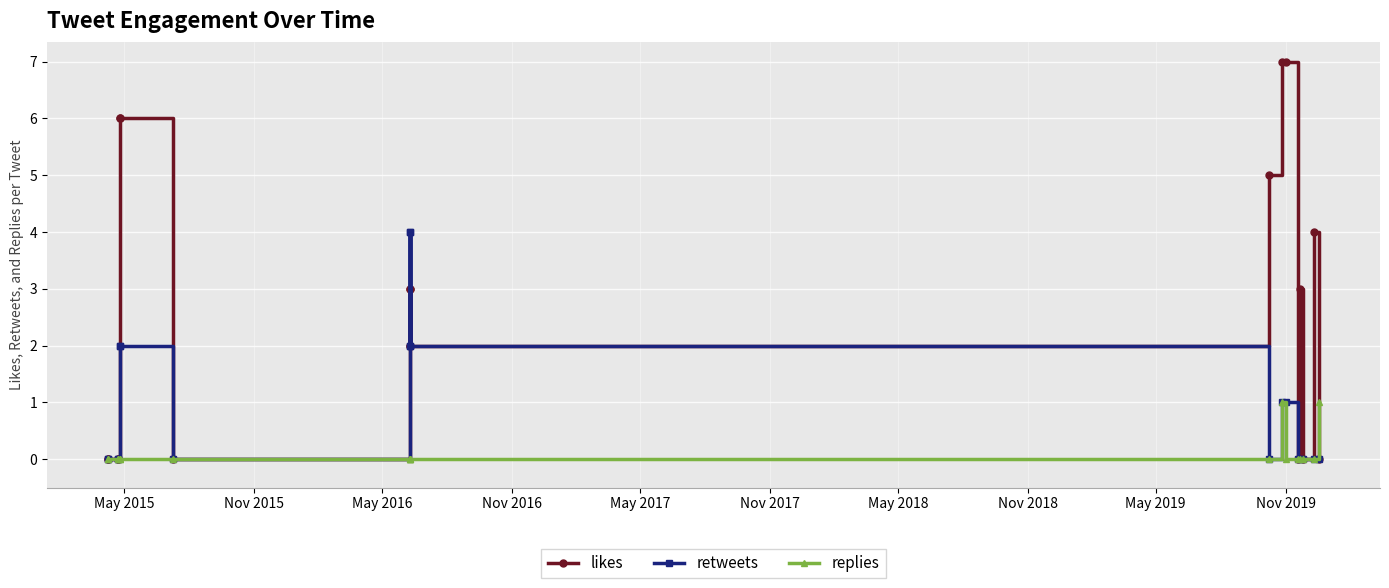

Which series has the widest spread of values?

likes